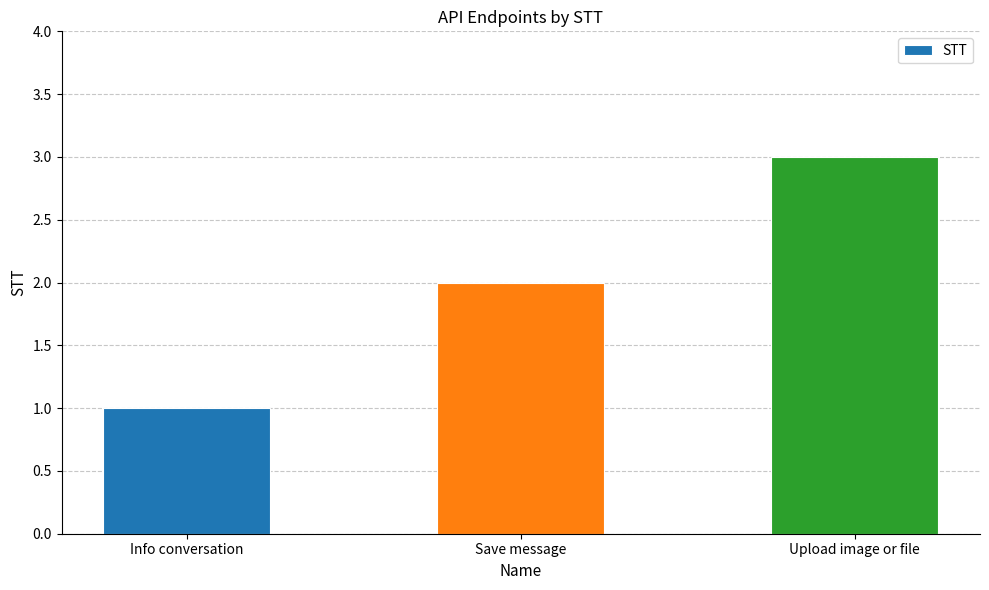

Is it true that the value at Info conversation is 1?

True